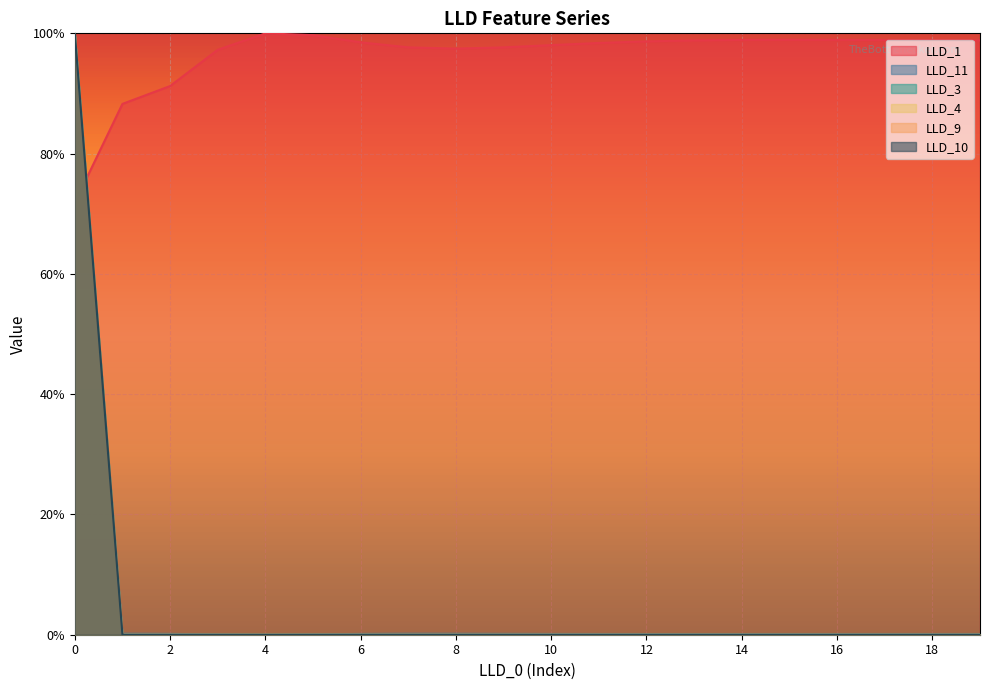

Rank the series at 17 from lowest to highest value.

LLD_3, LLD_4, LLD_9, LLD_10, LLD_11, LLD_1